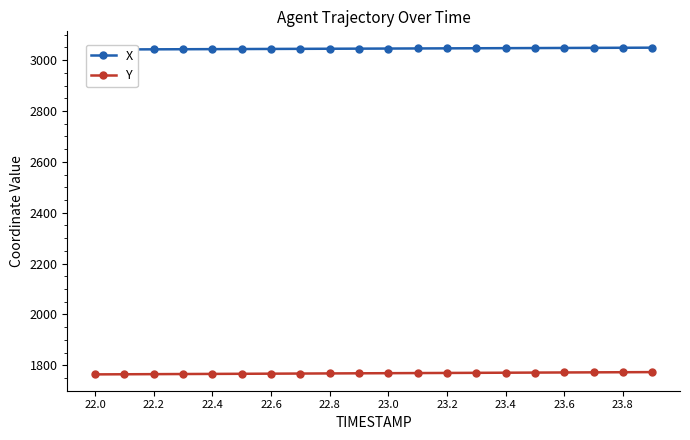

Reading right to left, list all the values displayed in this chart.

X: 3049.1	3048.7	3048.4	3048.0	3047.6	3047.2	3046.8	3046.4	3046.1	3045.7	3045.3	3044.9	3044.5	3044.1	3043.8	3043.4	3043.0	3042.6	3042.2	3041.8
Y: 1773.3	1772.9	1772.4	1771.9	1771.5	1771.0	1770.5	1770.0	1769.6	1769.1	1768.6	1768.2	1767.7	1767.2	1766.7	1766.3	1765.8	1765.3	1764.9	1764.4